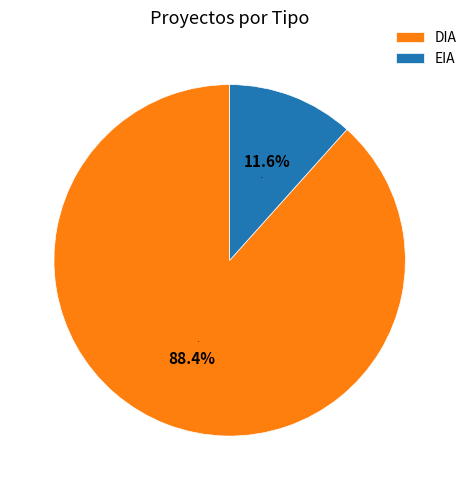

Which category has the biggest portion of the pie?

DIA